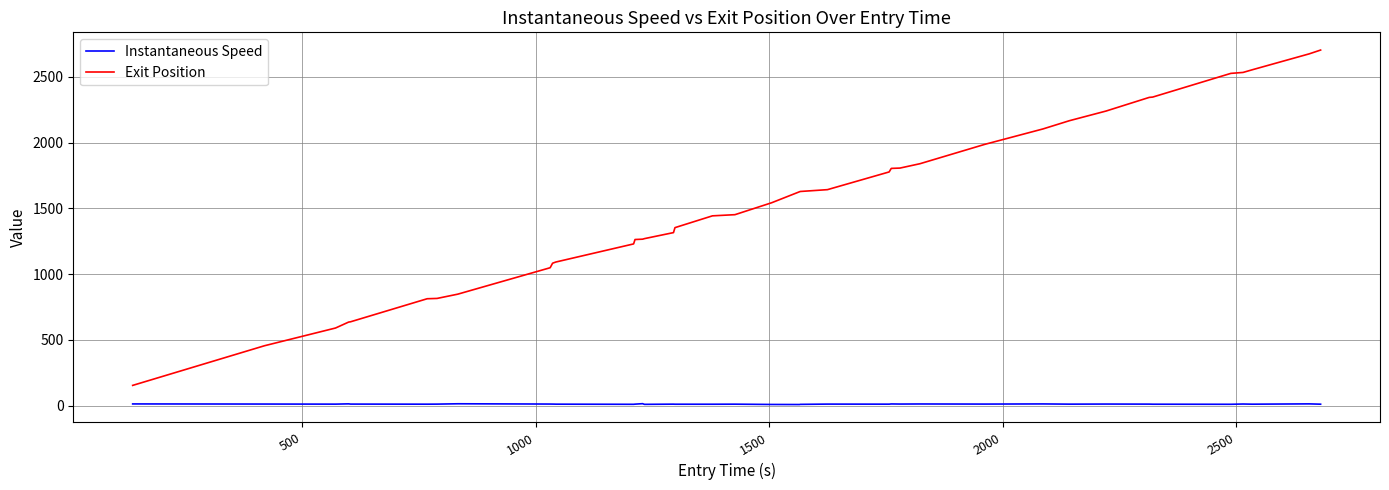

Which series has the largest range (max minus min)?

Exit Position